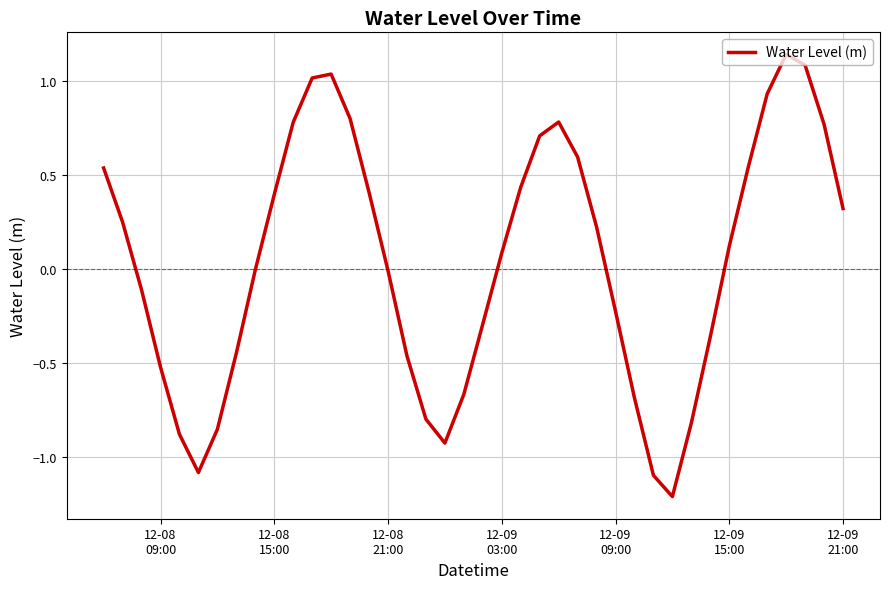

What is the smallest value displayed?

-1.2